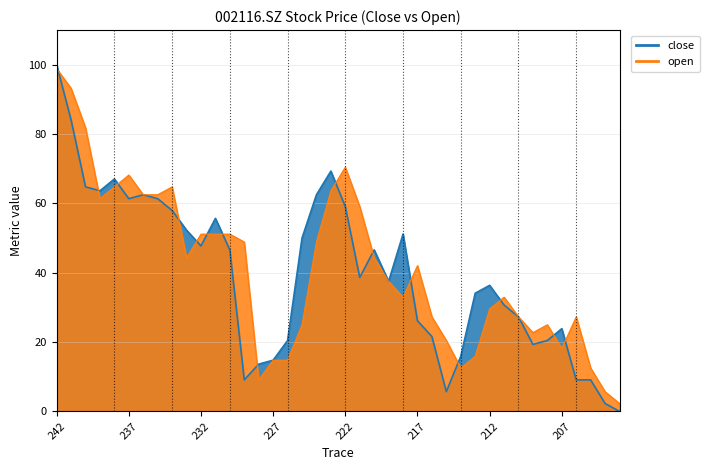

What is the maximum value for open?

98.9